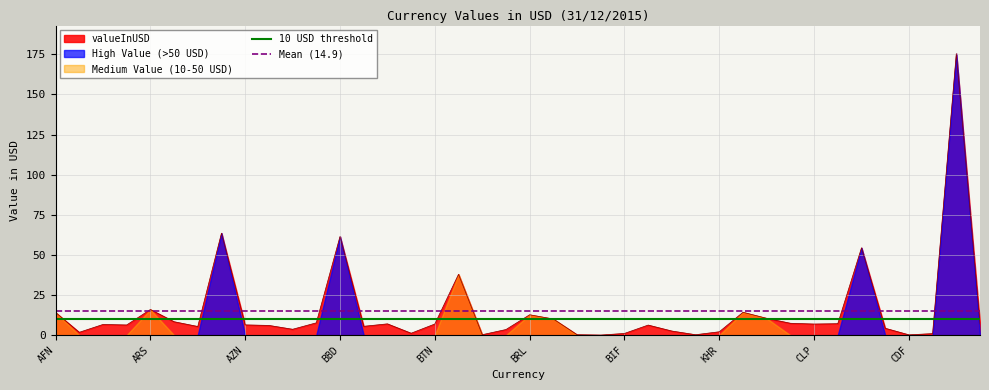

What is the value of the 18th point from the left?

37.9